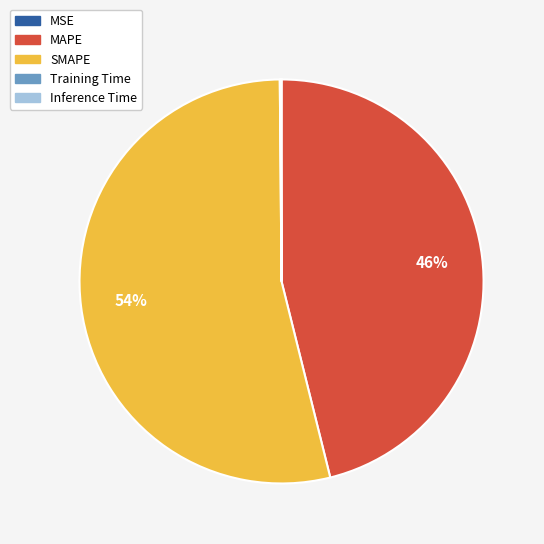

Is it true that MAPE is 54% of the pie?

False